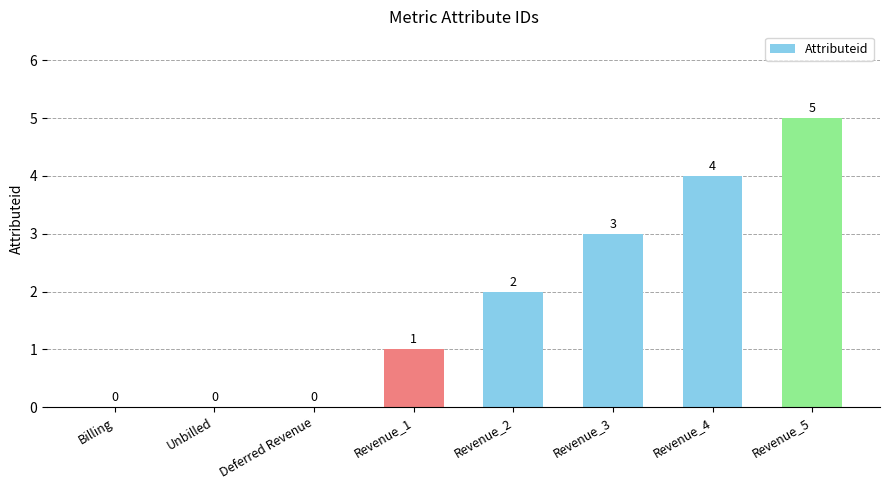

What is the sum of the values at Unbilled and Revenue_3?

3